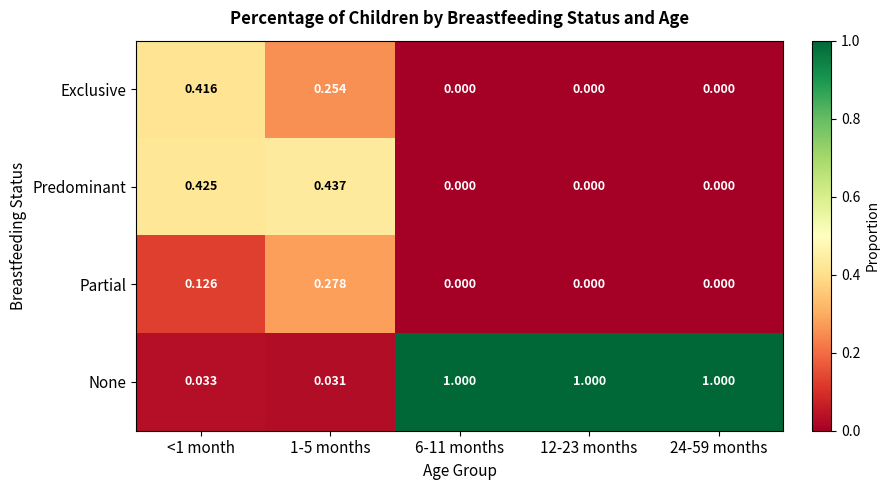

Which series has the largest total across all categories?

None